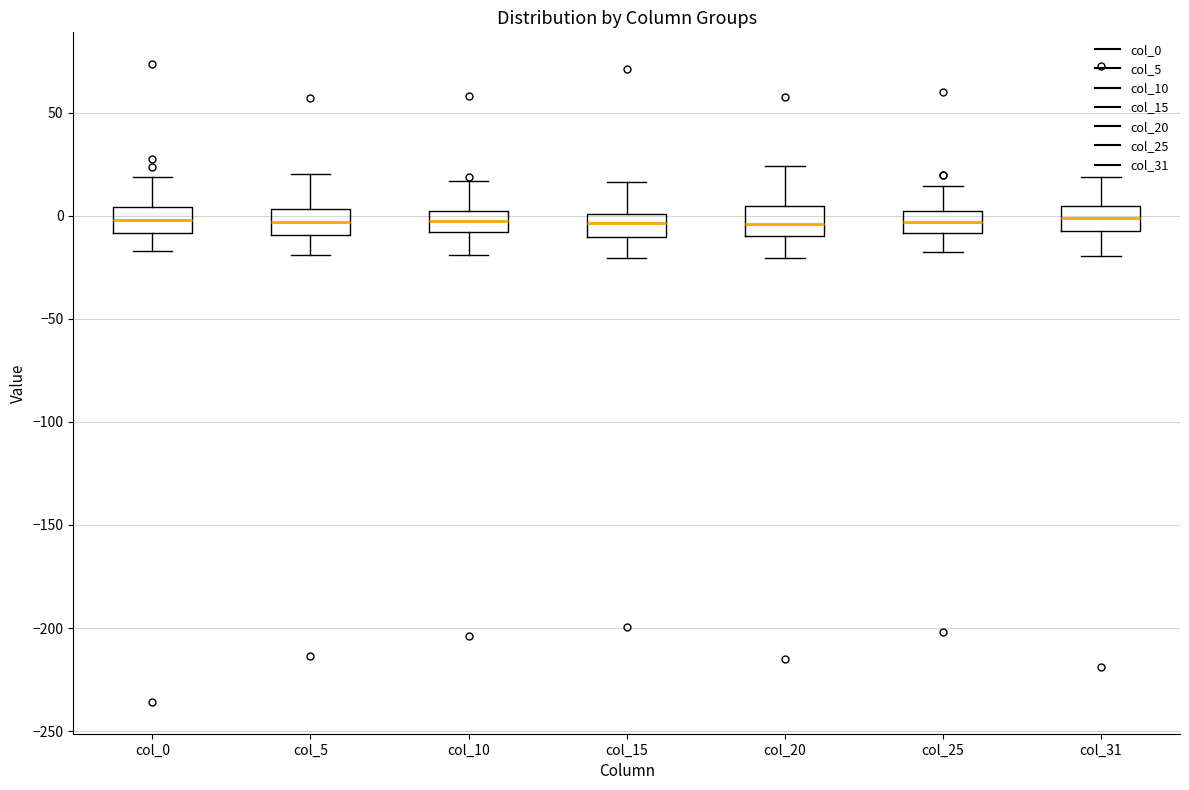

Reading left to right, transcribe this box plot: for each box, give where its median line is, the range the box spans, and where its two whiskers end, as read against the y-axis. The values are not printed on the chart, so give them approximately, as read against the axis.

col_0: median 0, box -10 to 5, whiskers -15 to 20
col_5: median -5, box -10 to 5, whiskers -20 to 20
col_10: median -5, box -10 to 0, whiskers -20 to 15
col_15: median -5, box -10 to 0, whiskers -20 to 15
col_20: median -5, box -10 to 5, whiskers -20 to 25
col_25: median -5, box -10 to 0, whiskers -15 to 15
col_31: median 0, box -5 to 5, whiskers -20 to 20